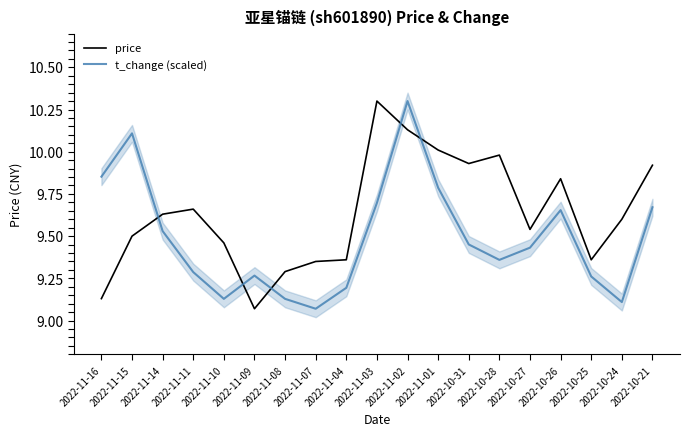

Where is price nearest to the value 9?

2022-11-09